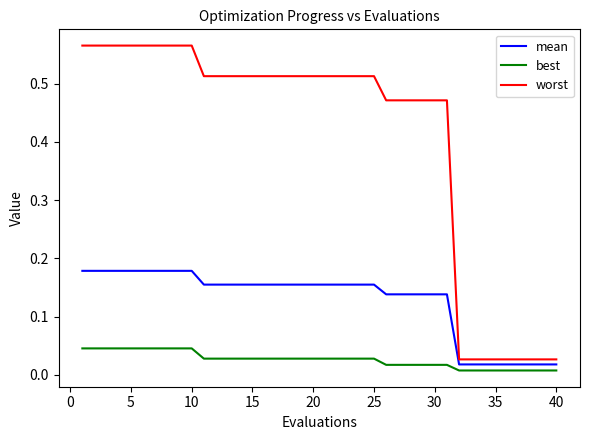

List the series in order of their overall mean, highest first.

worst, mean, best